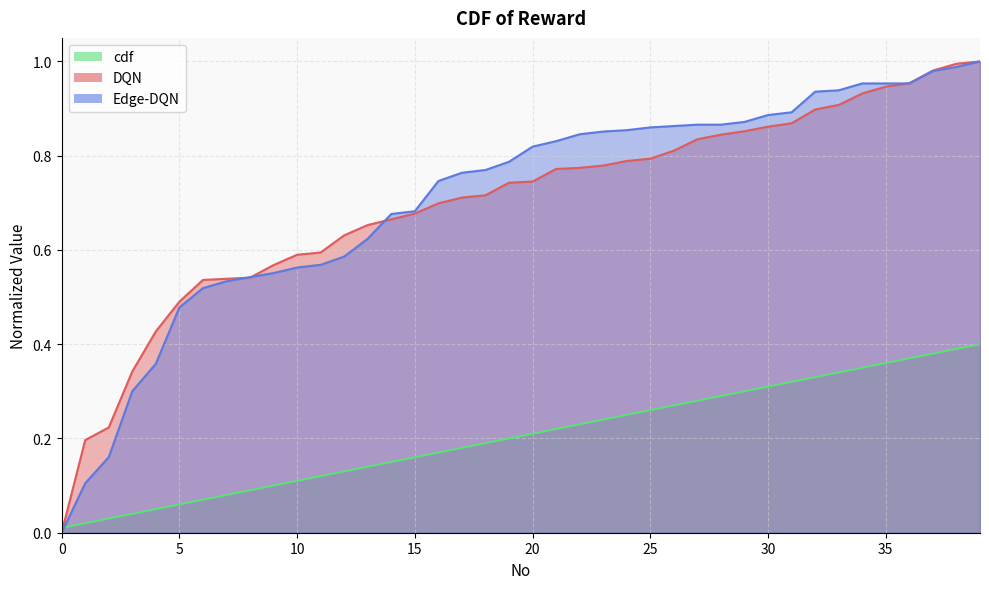

How many values in the DQN series exceed 0?

39